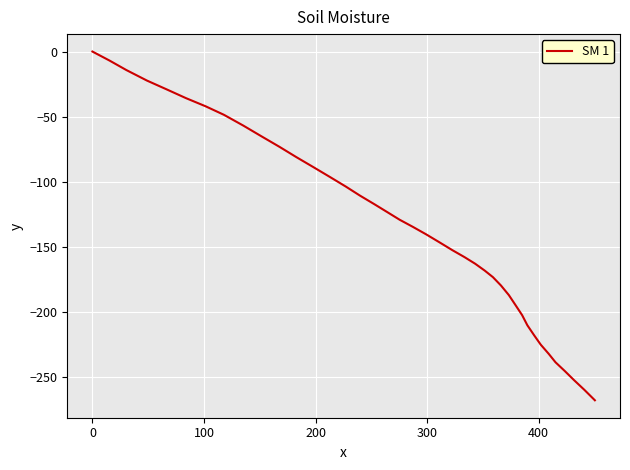

Does the chart display data point markers on the line(s)?

No